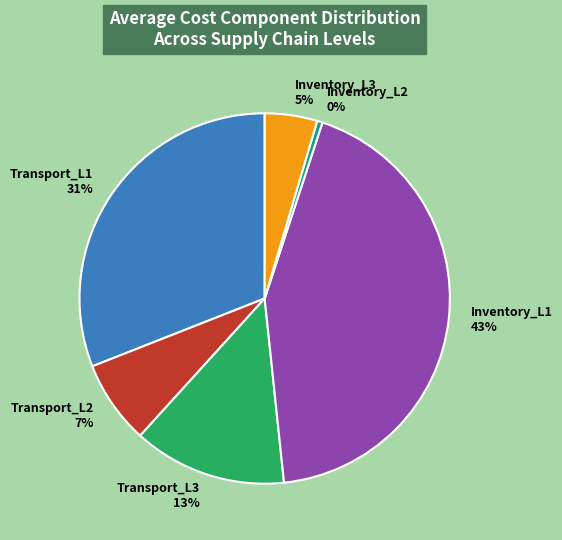

How many segments does this pie chart have?

6